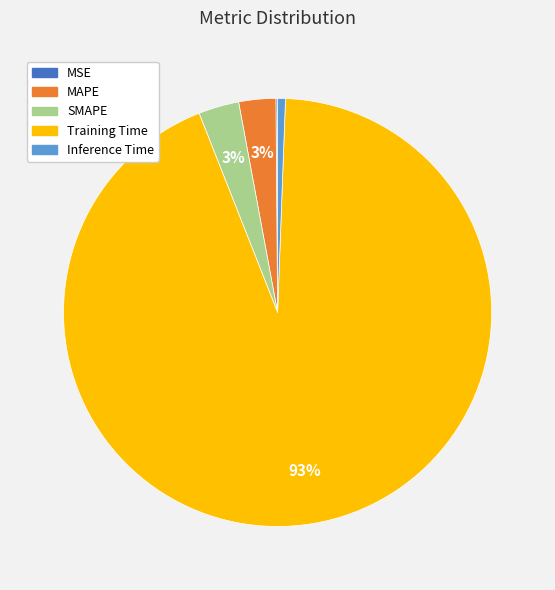

Do MAPE and Training Time together represent more than half of the pie?

Yes